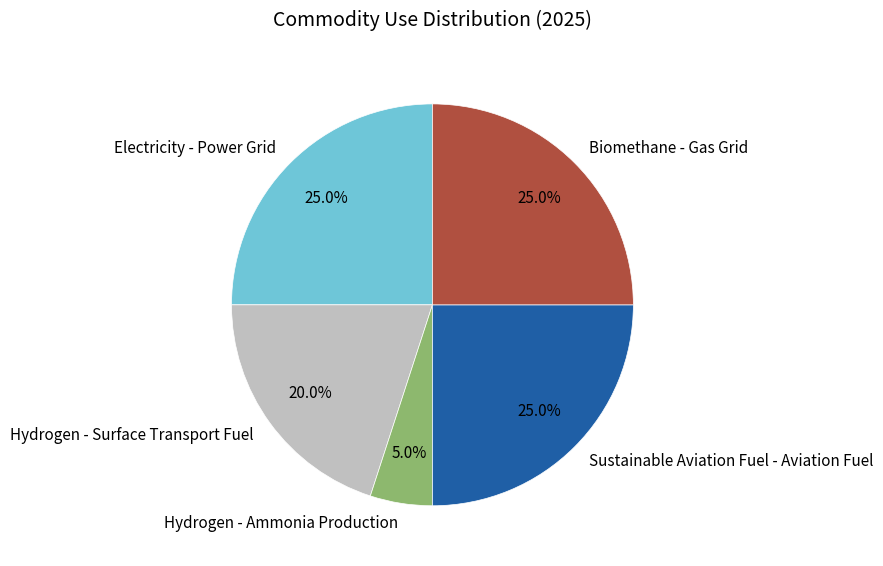

How many slices are in this pie chart?

5